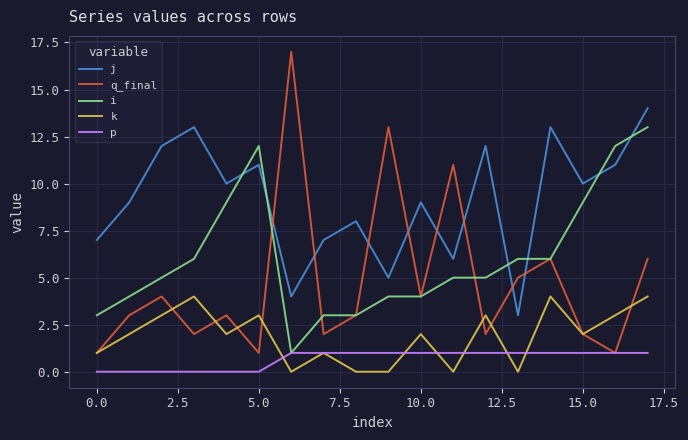

What is the maximum value for q_final?

17